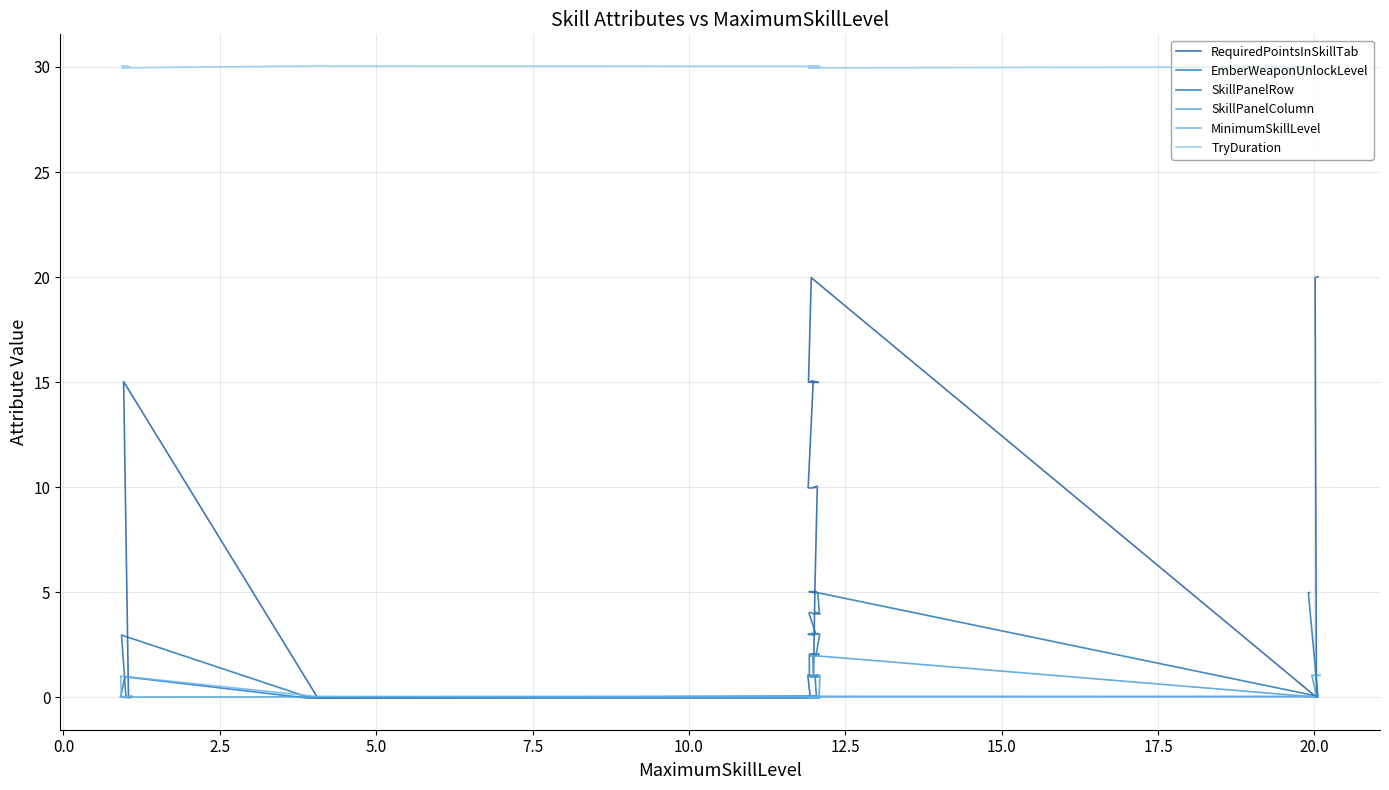

What is the sum of all SkillPanelRow values?

83.0